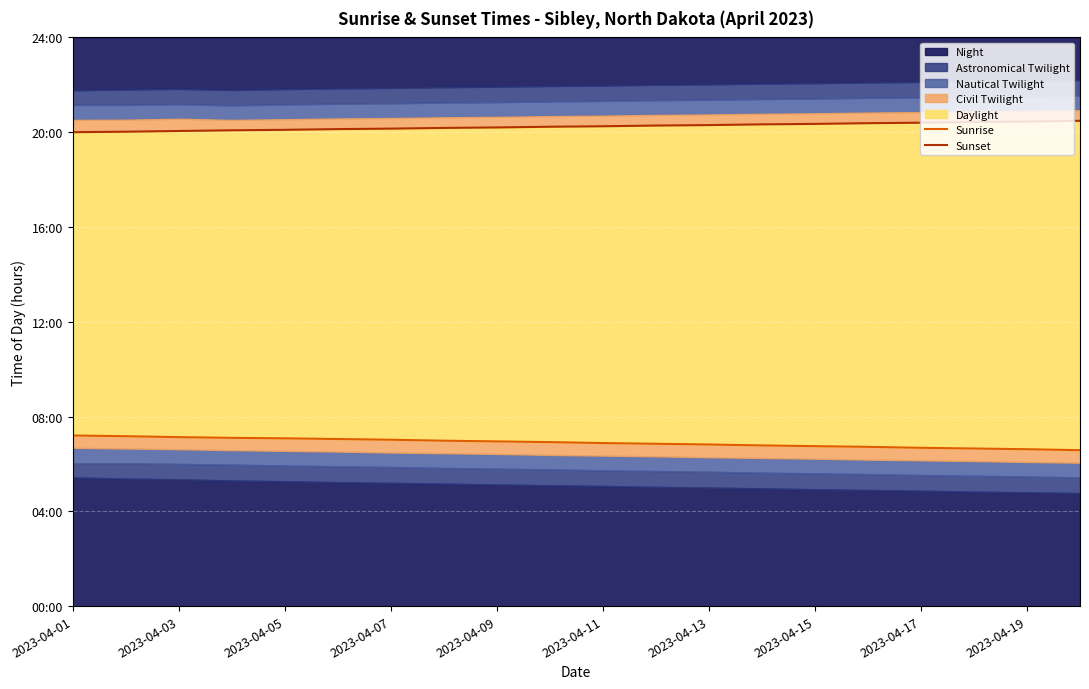

Where is Sunset nearest to the value 20?

2023-04-01